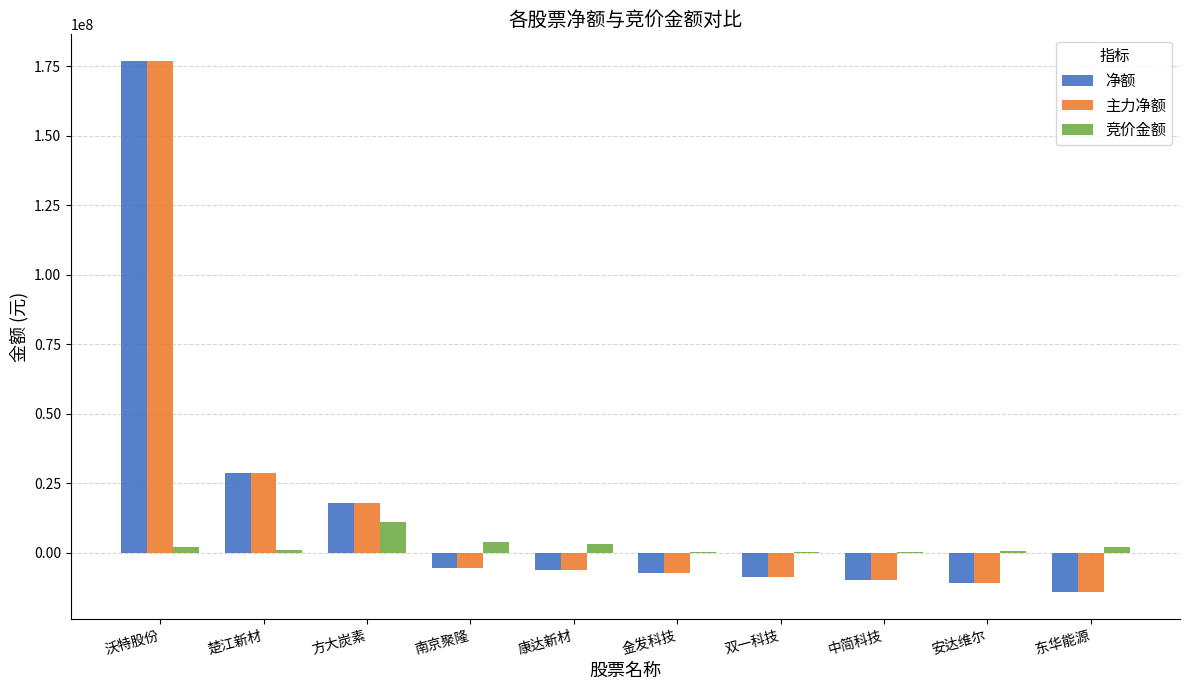

True or false: 净额 has a value of -10868039 at 安达维尔.

True